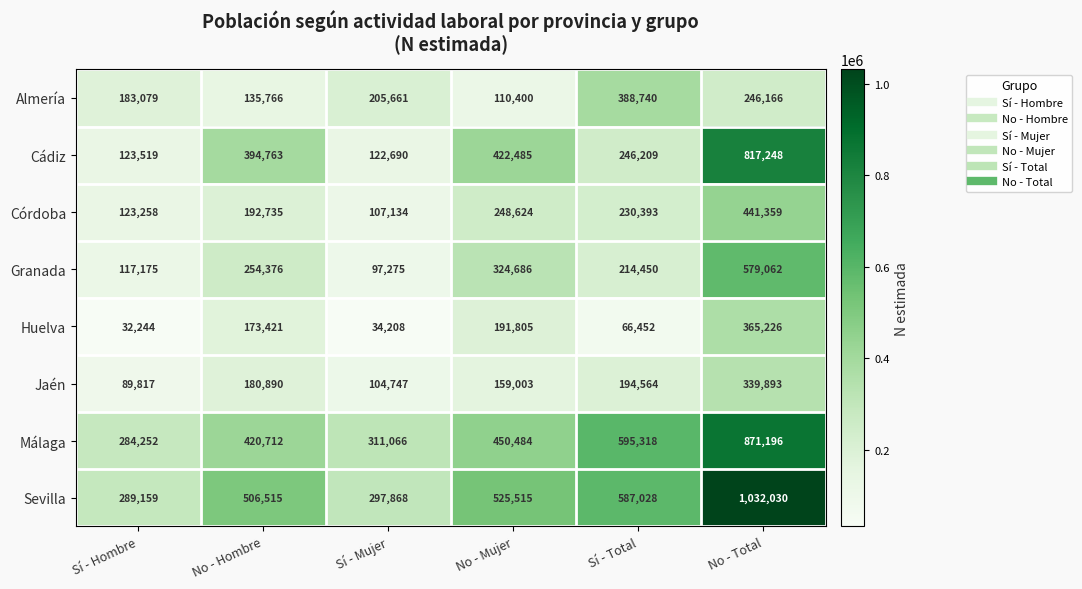

How many values in the Granada series are below 254376?

3